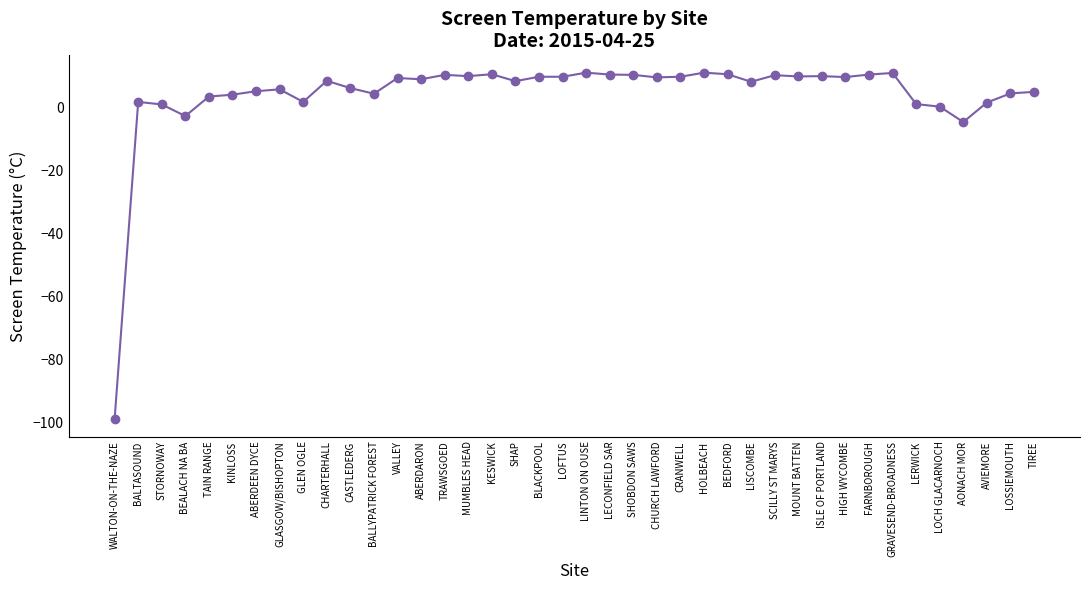

Read the value at FARNBOROUGH.

10.6